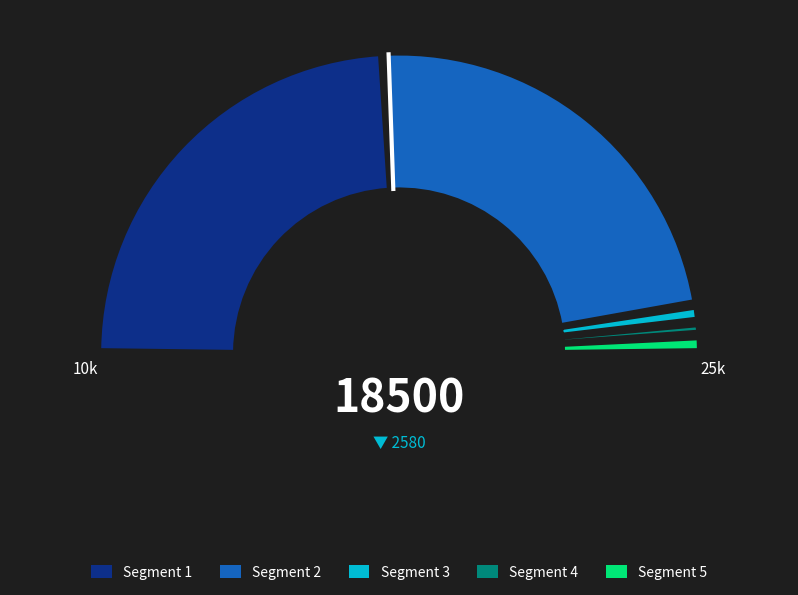

Count the number of slices in the pie.

5